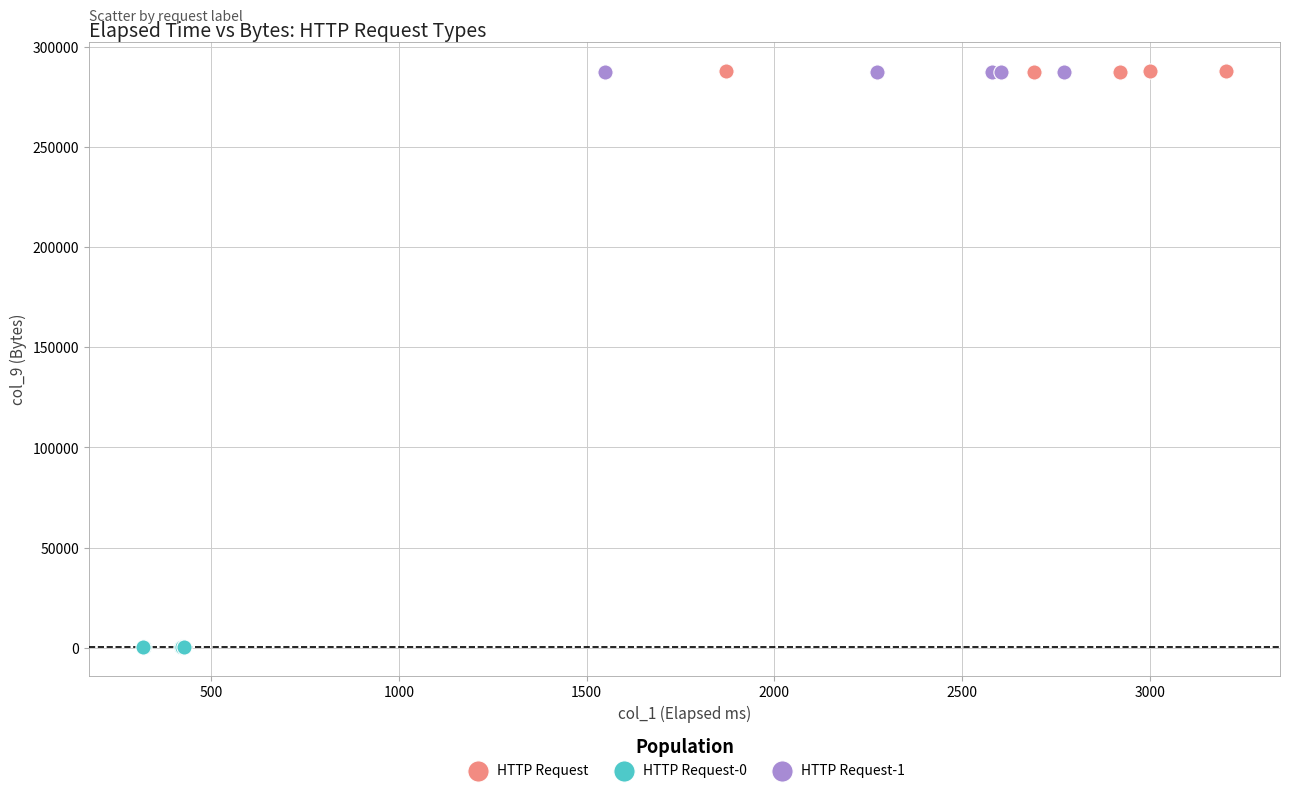

Which series reaches the minimum Y coordinate?

HTTP Request-0